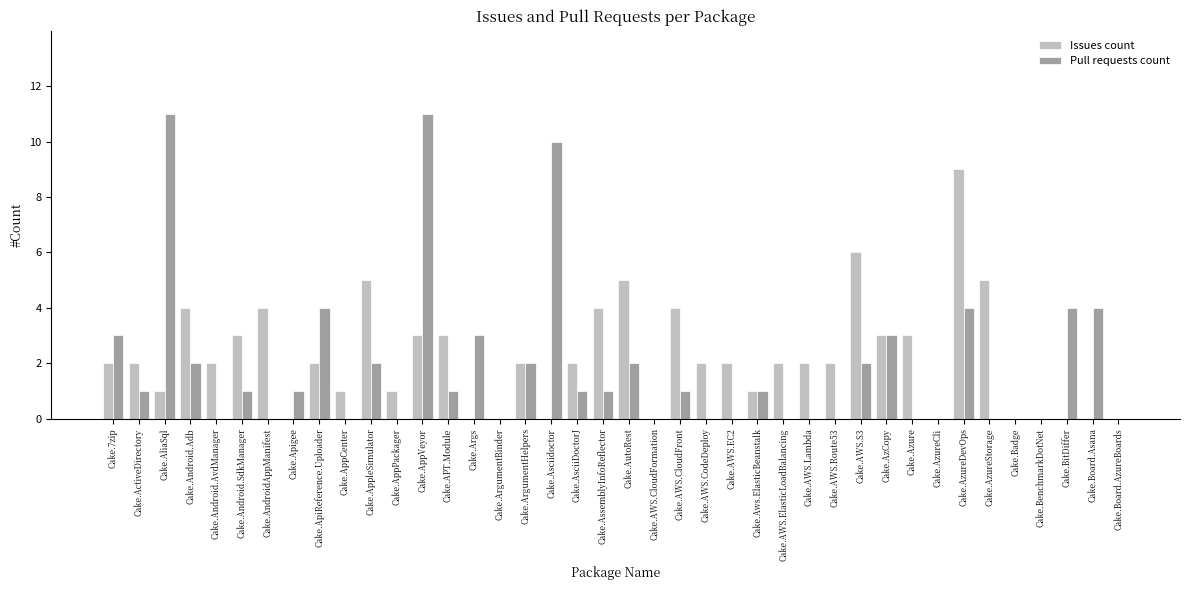

How many categories are shown in the chart?

40